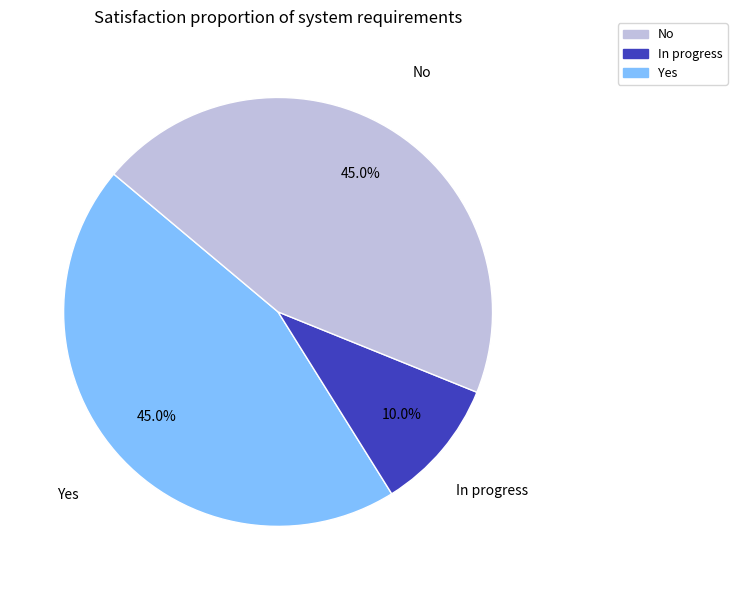

To the nearest percent, what is the difference between the largest and smallest slice percentages?

35%